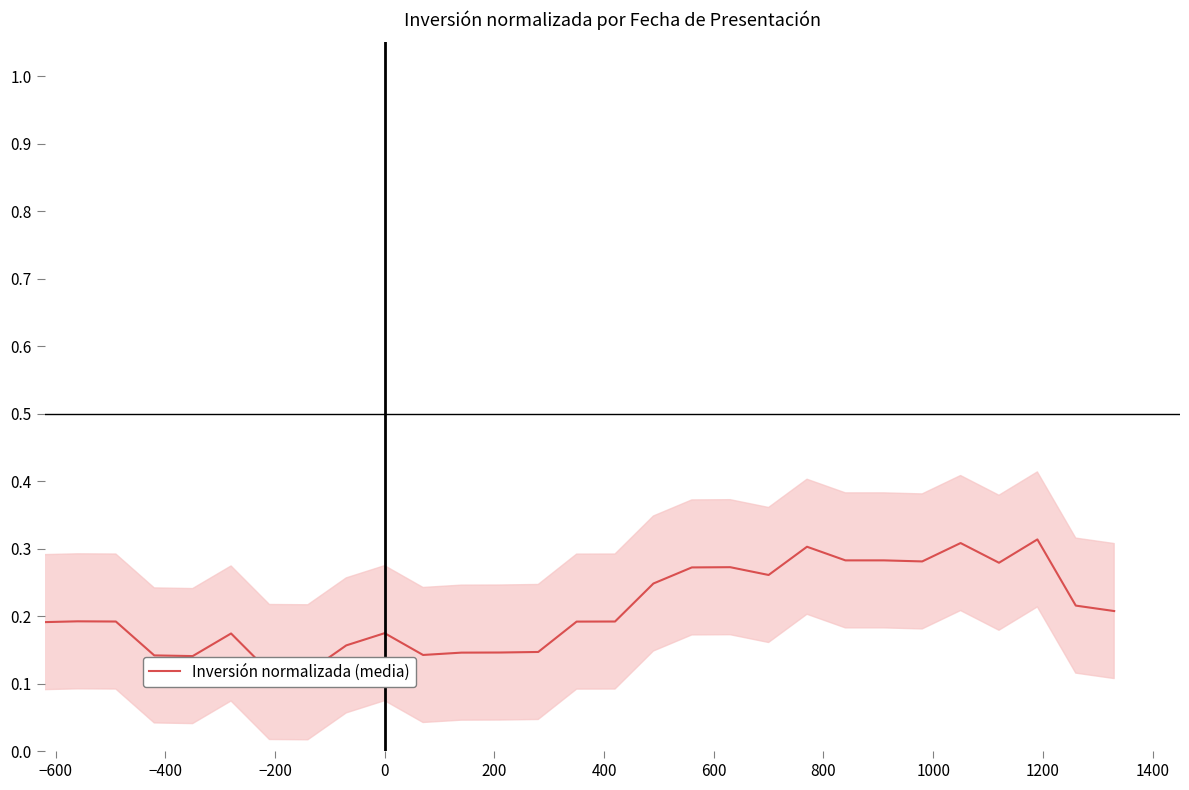

What is the greatest value displayed?

0.3